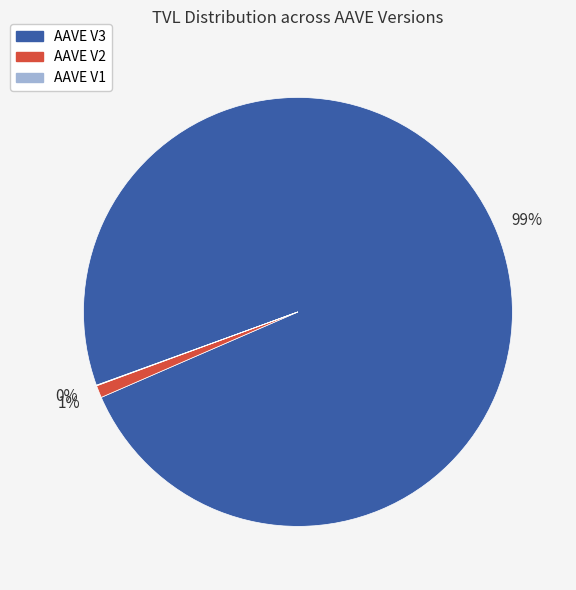

Do AAVE V3 and AAVE V2 together represent more than half of the pie?

Yes